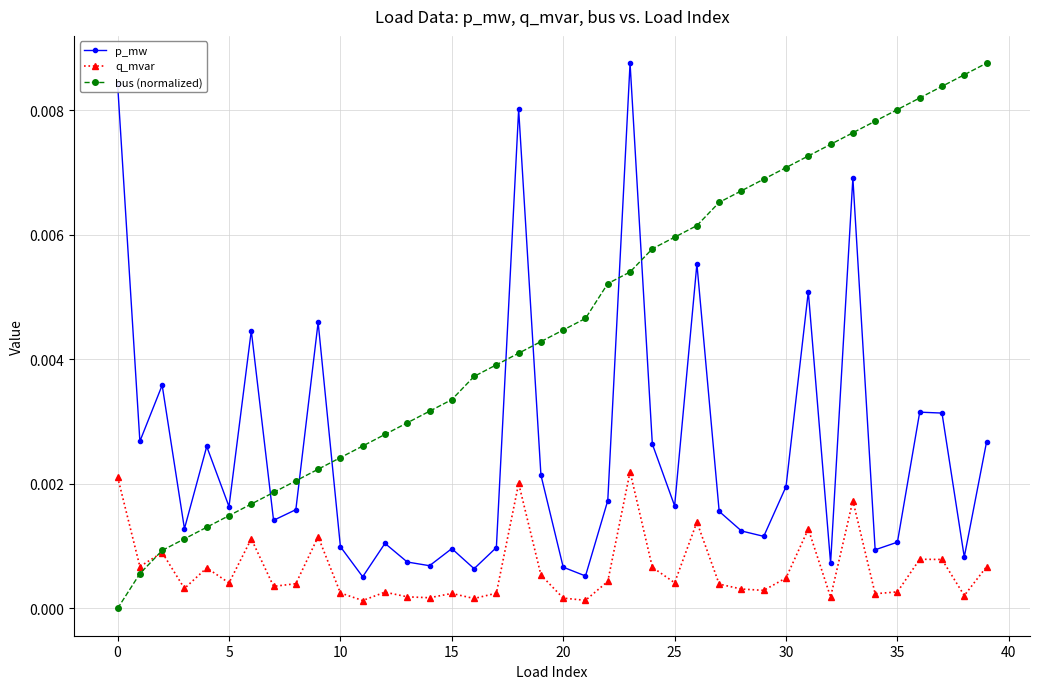

Which series has the largest total across all categories?

bus (normalized)